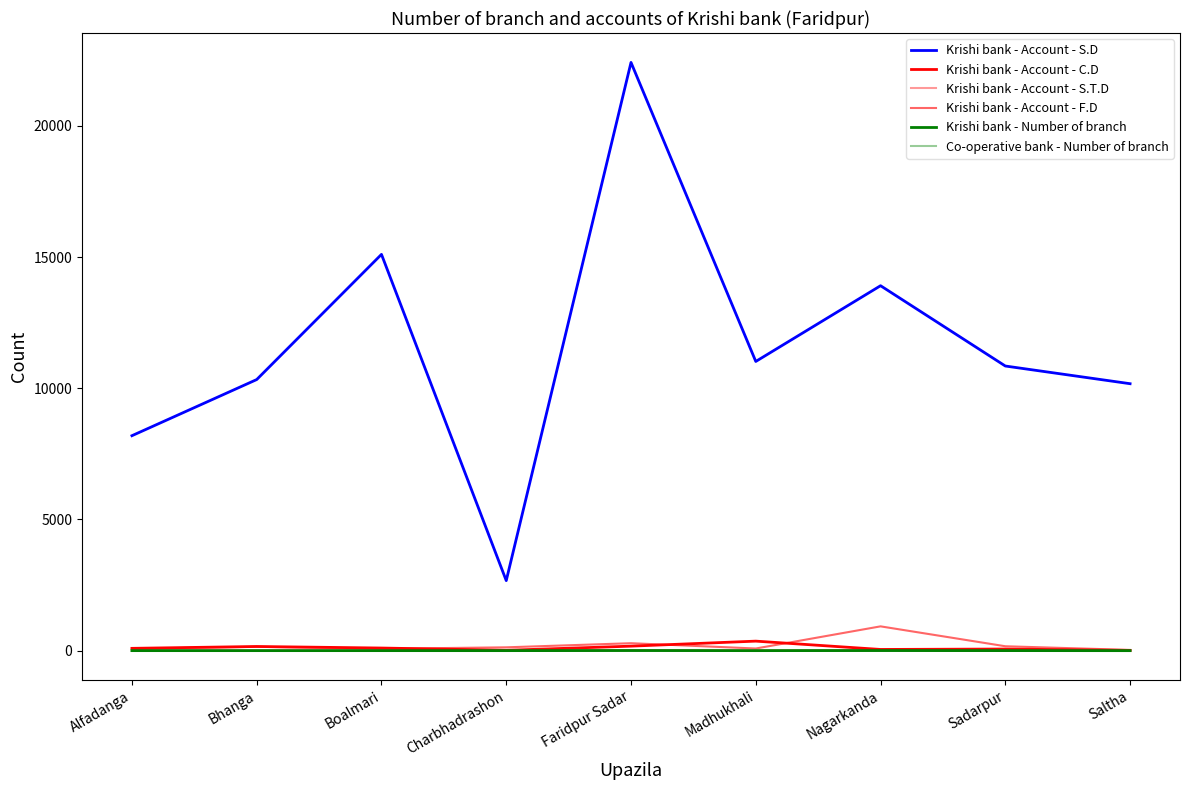

True or false: Krishi bank - Number of branch has a value of 5 at Nagarkanda.

True